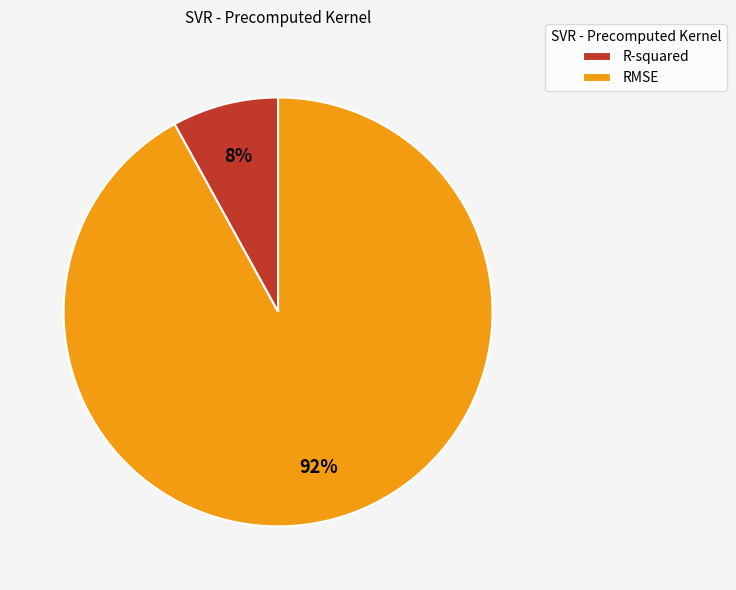

True or false: R-squared accounts for 8% of the total.

True